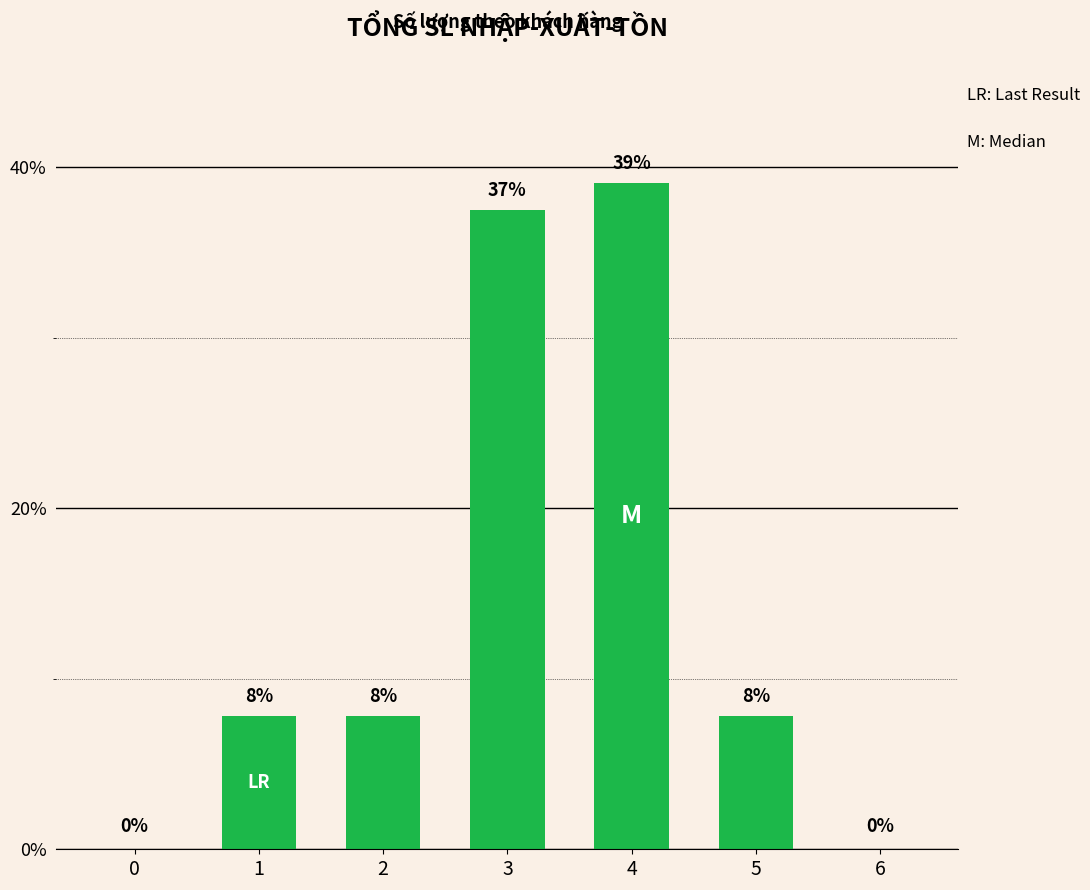

Are the bars horizontal?

No